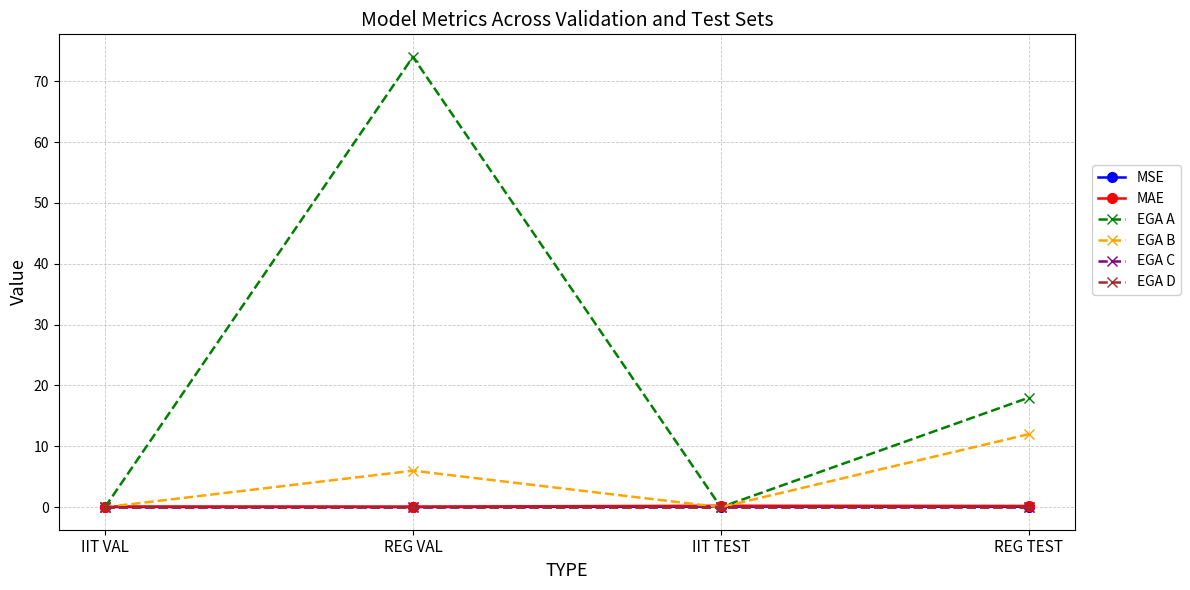

What is the difference between the highest and lowest values at IIT VAL?

0.1